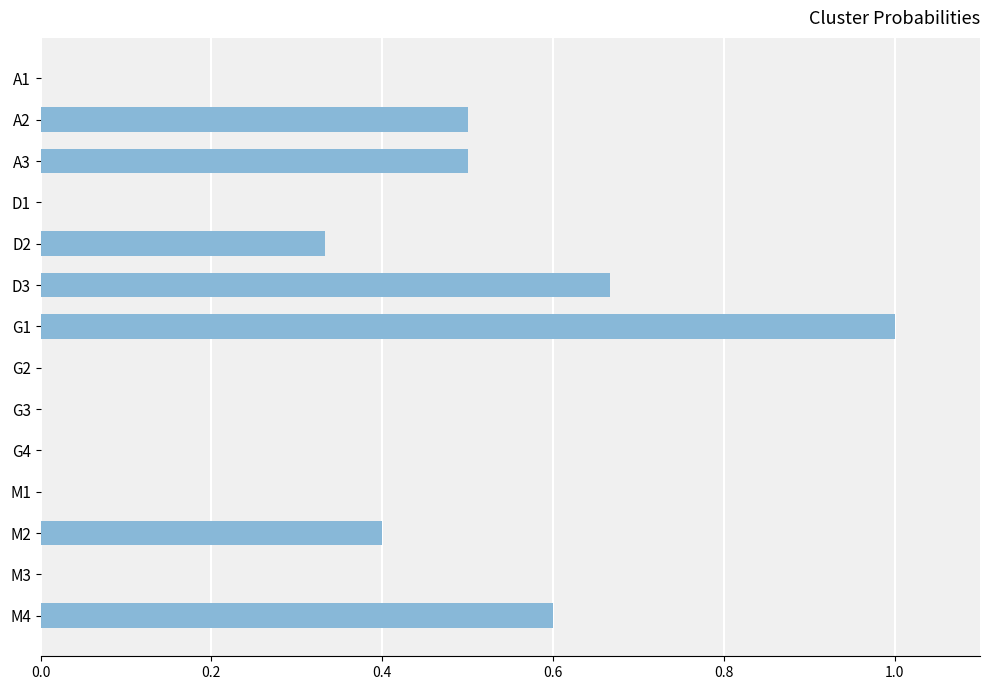

Which category has the highest value across all series?

G1